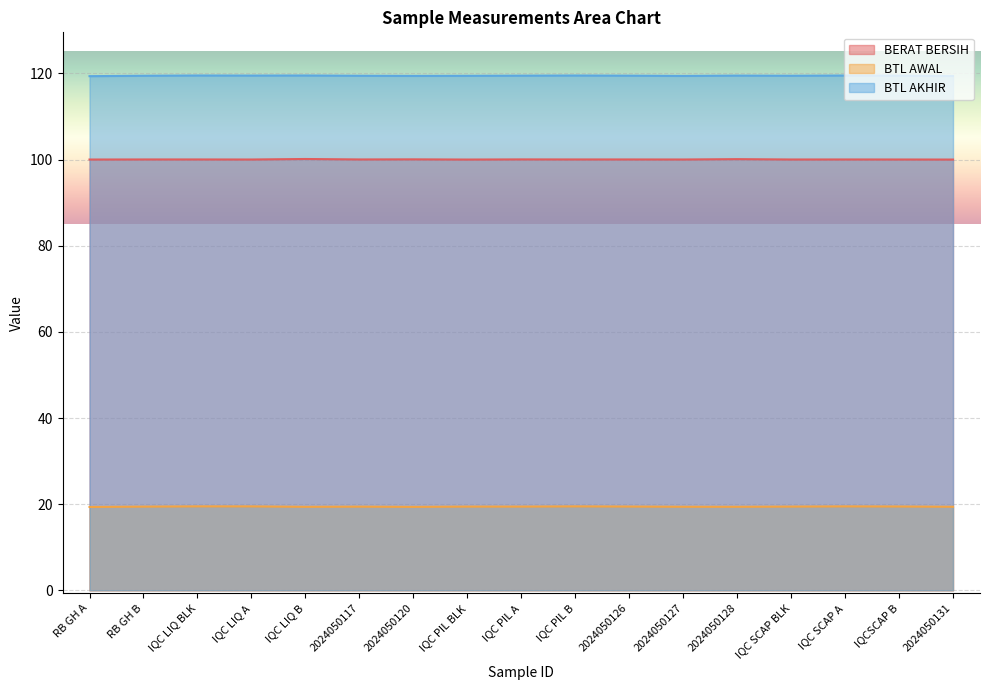

What is the label of the 16th point from the left?

IQCSCAP B